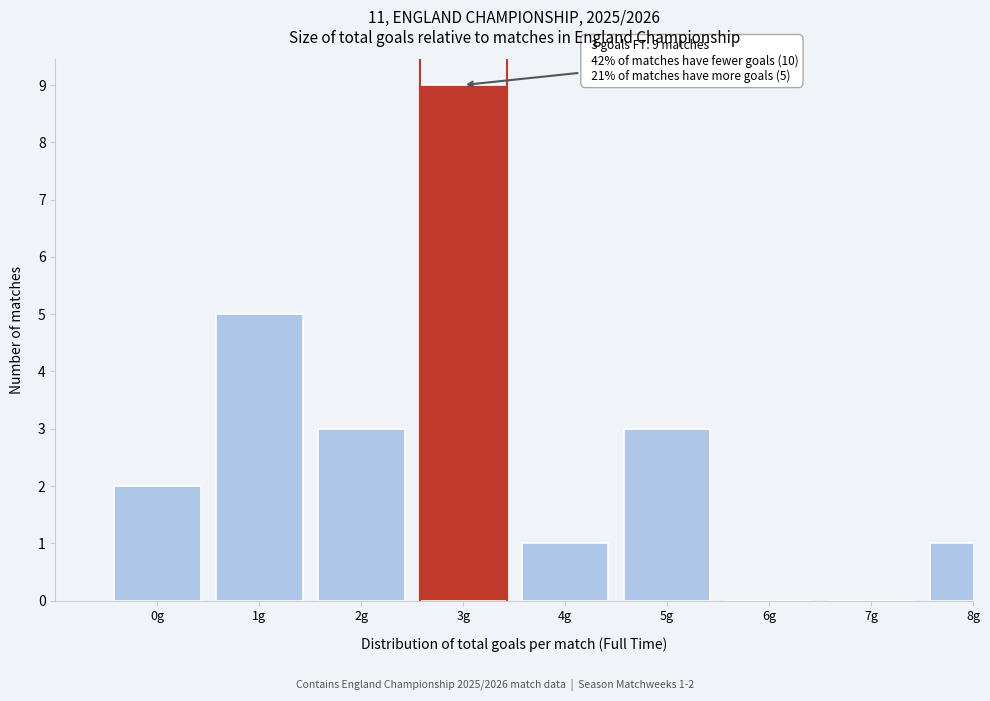

Reading left to right, what are all the values shown in this chart?

0g=2	1g=5	2g=3	3g=9	4g=1	5g=3	6g=0	7g=0	8g=1